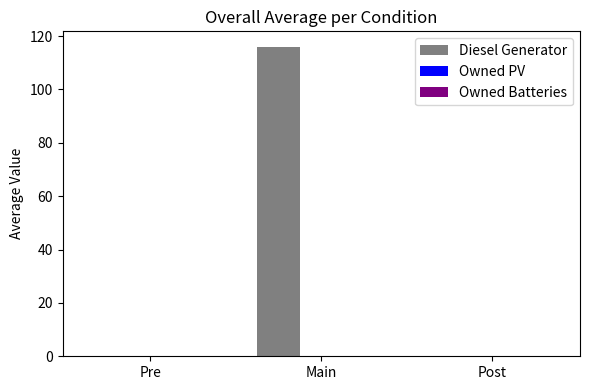

What is the change in value from Main to Post?

-116